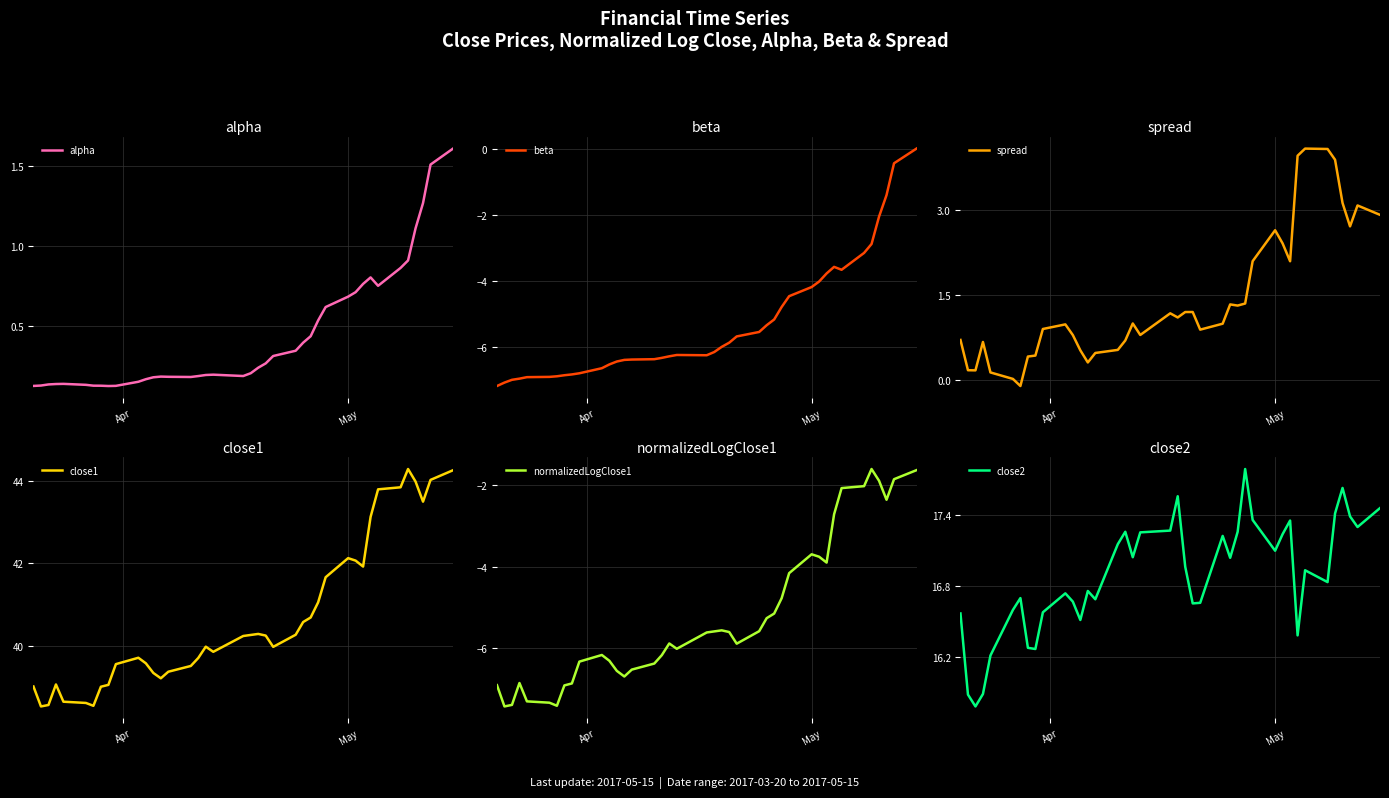

What is the highest value of the spread series?

4.1